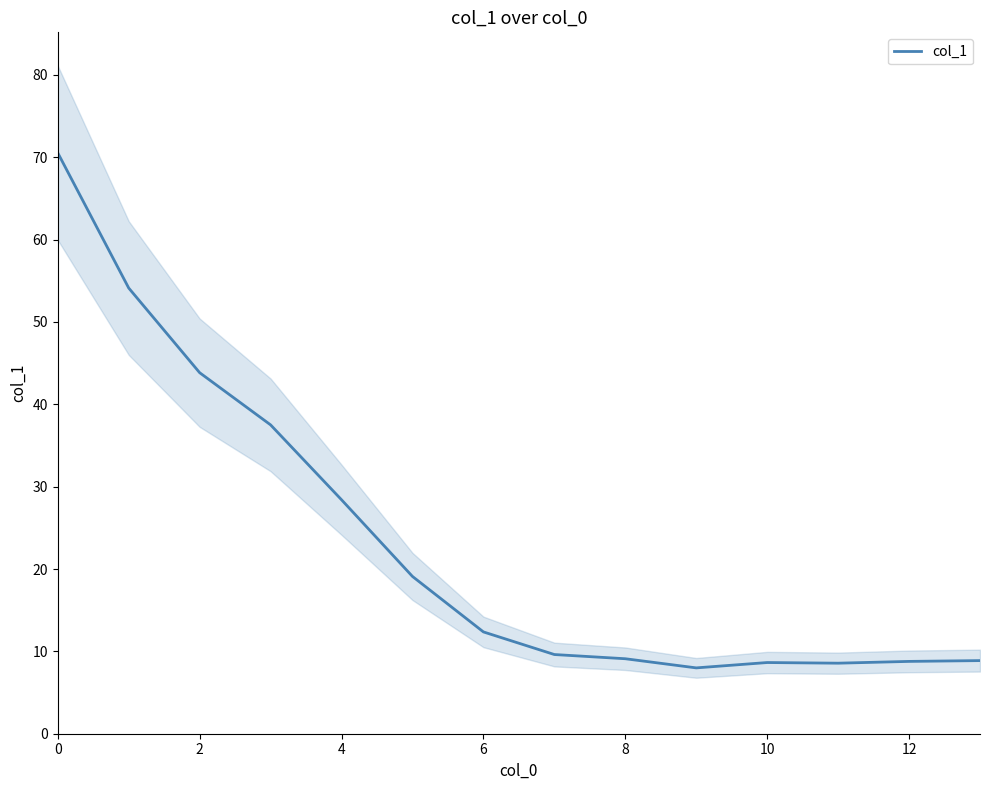

Does the chart have visible grid lines?

No